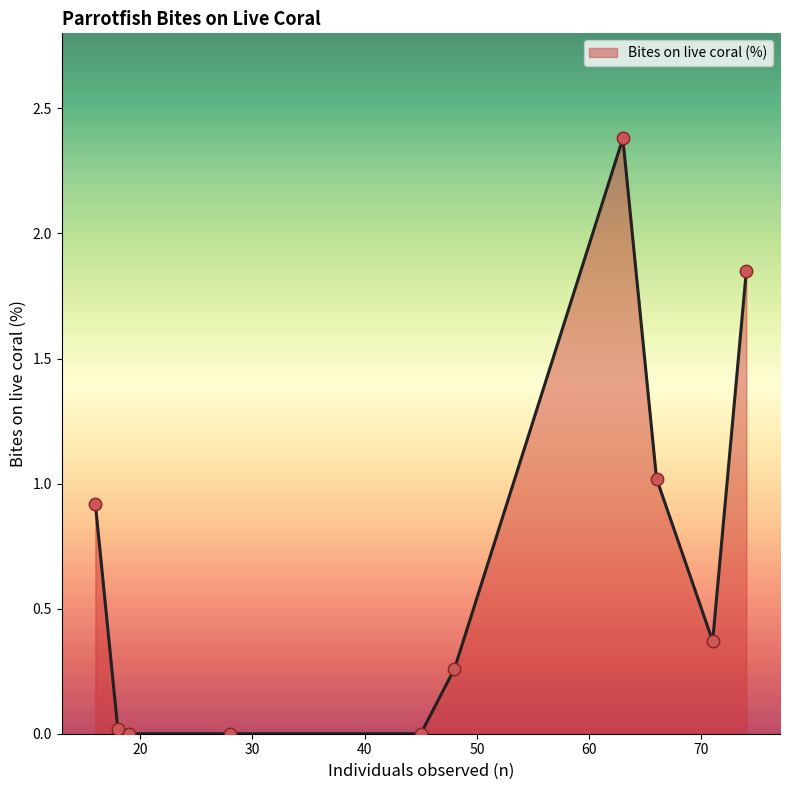

What is the greatest value displayed?

2.4